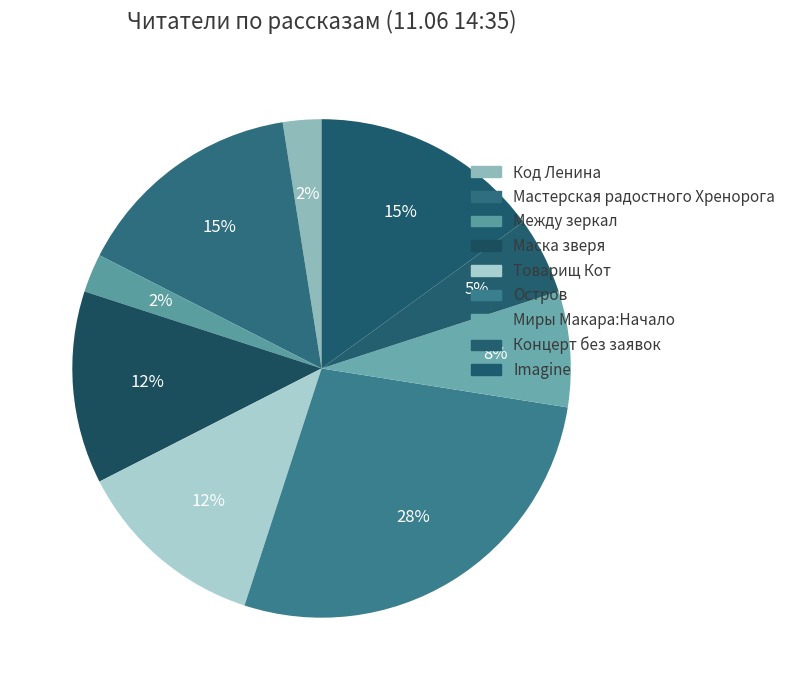

Count the number of slices in the pie.

9